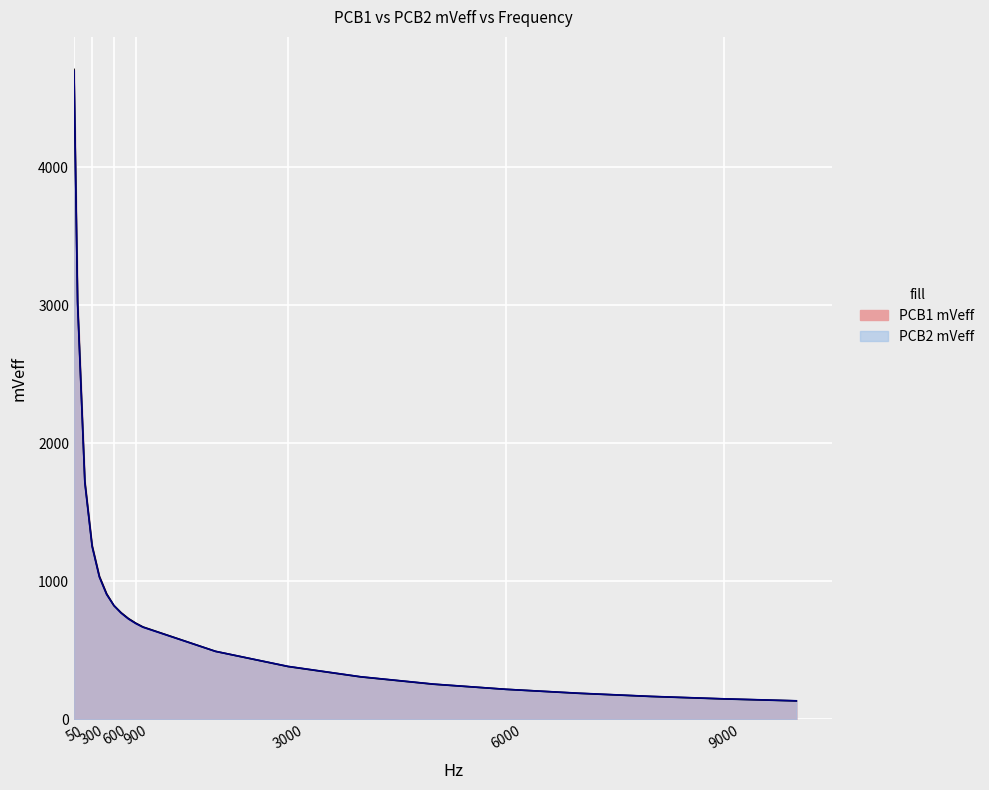

Between 50 and 600, which series saw the biggest shift?

PCB1 mVeff